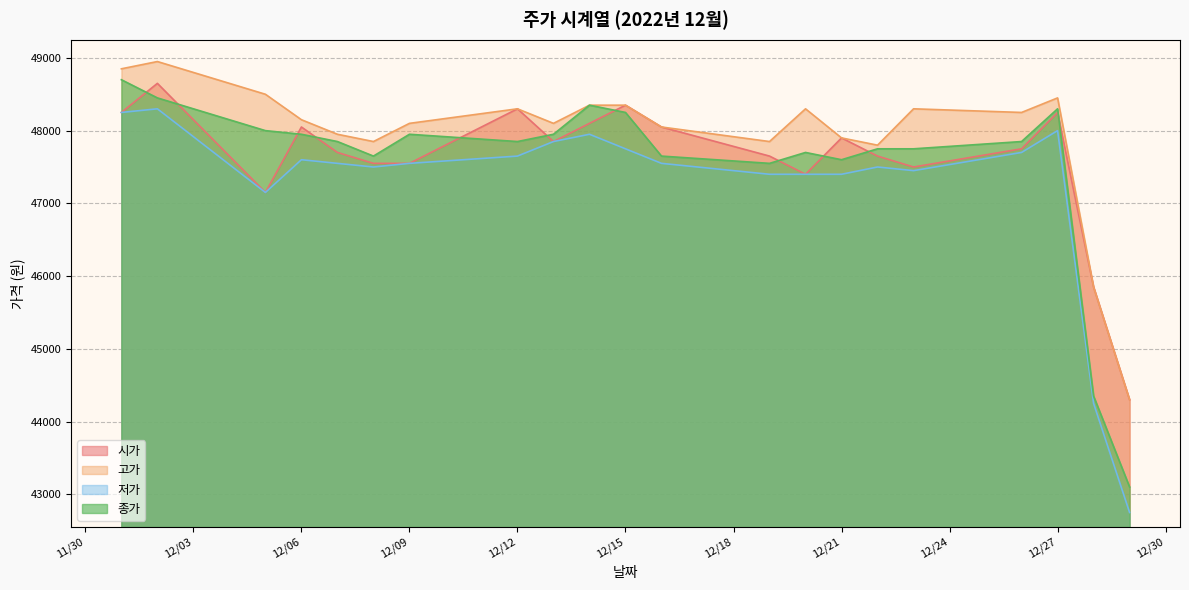

True or false: 고가 has more than 2 interior local peaks.

True